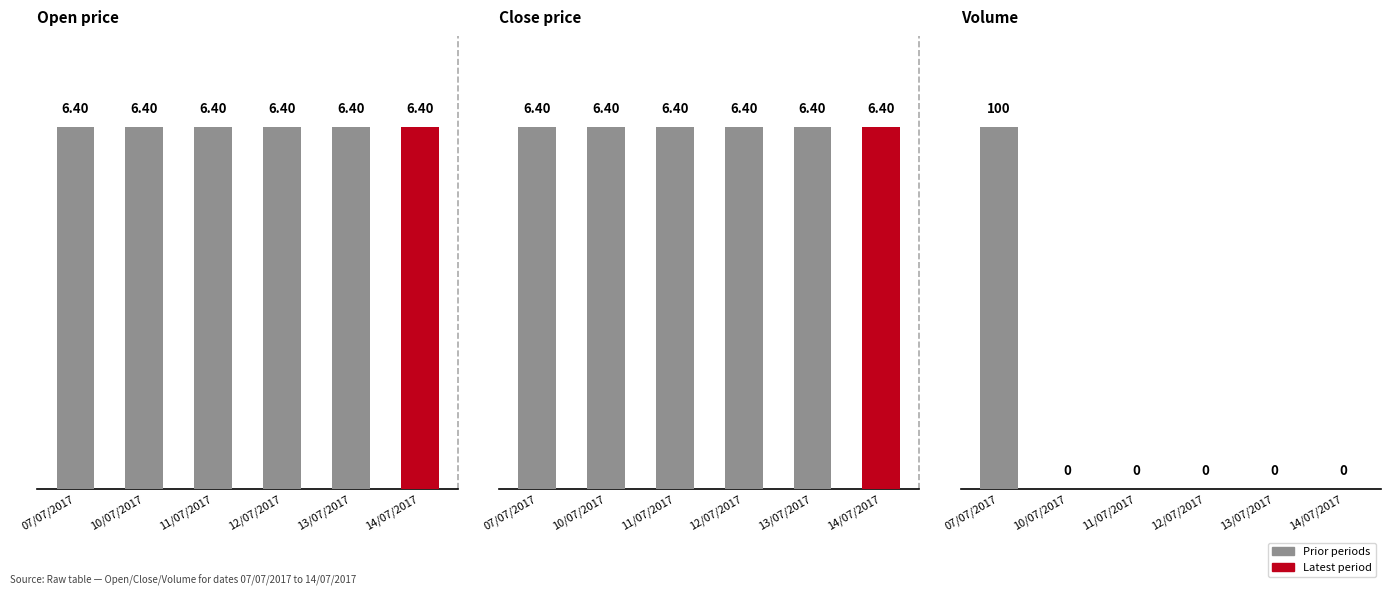

List the labels in order of Volume value, smallest first.

10/07/2017, 11/07/2017, 12/07/2017, 13/07/2017, 14/07/2017, 07/07/2017